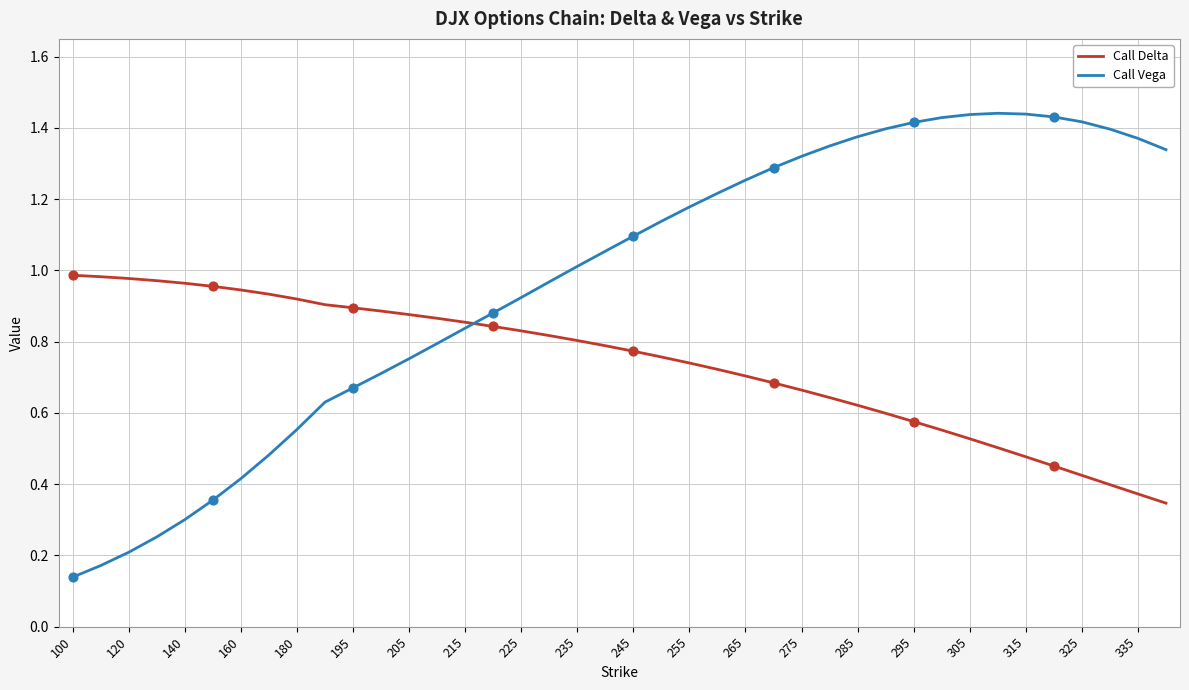

At how many categories does at least one series exceed 0?

40